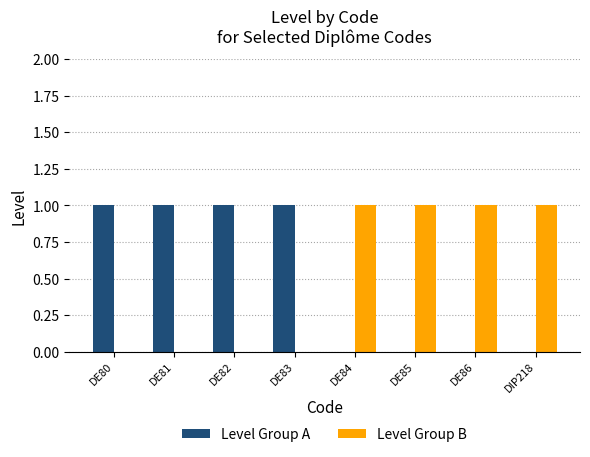

Are the bars horizontal?

No